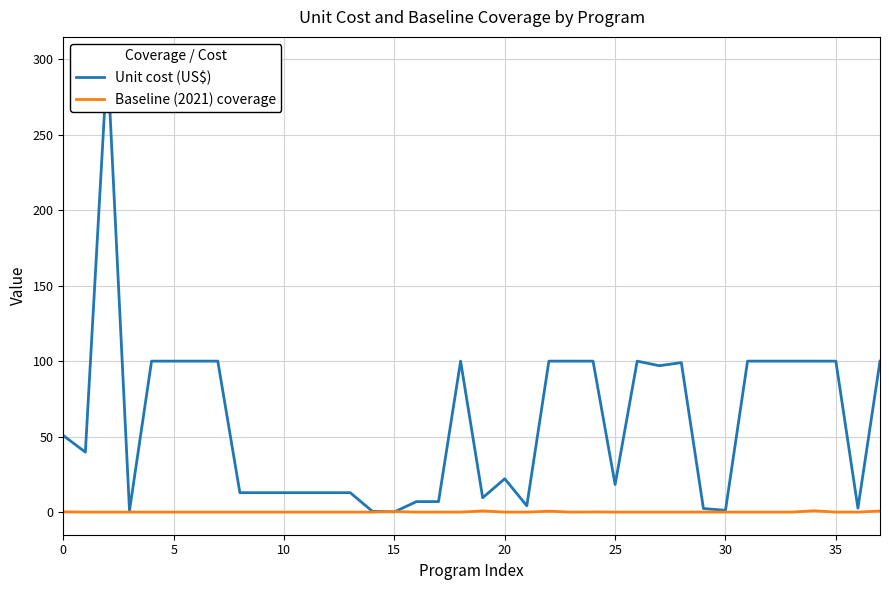

True or false: Baseline (2021) coverage and Unit cost (US$) intersect in this chart.

True